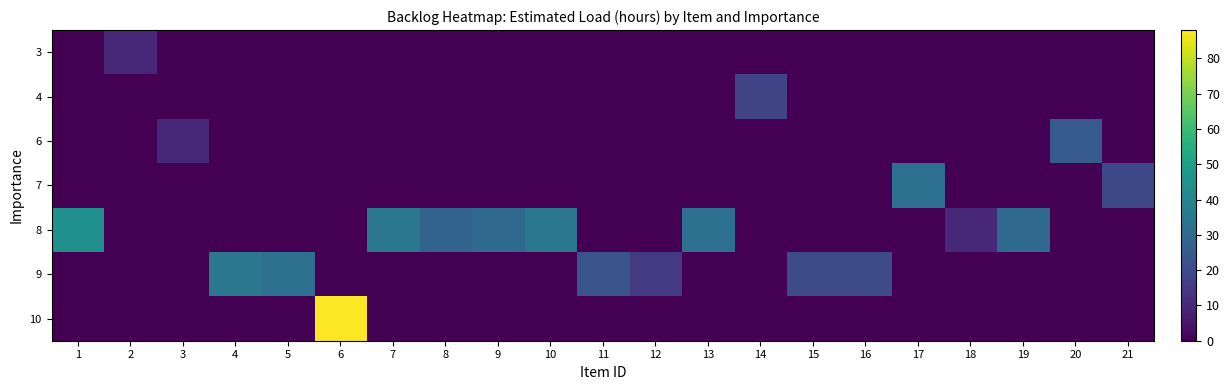

Which series changed the most between 7 and 8?

row_4